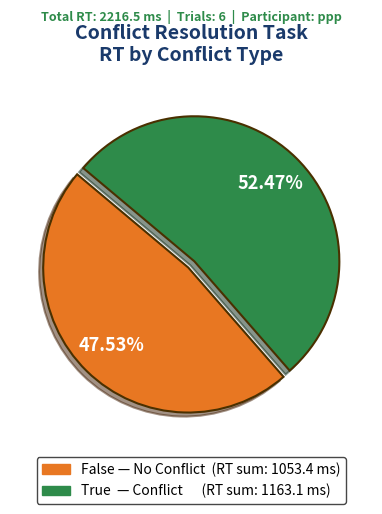

Approximately how many times larger is the value at False compared to True?

0.9